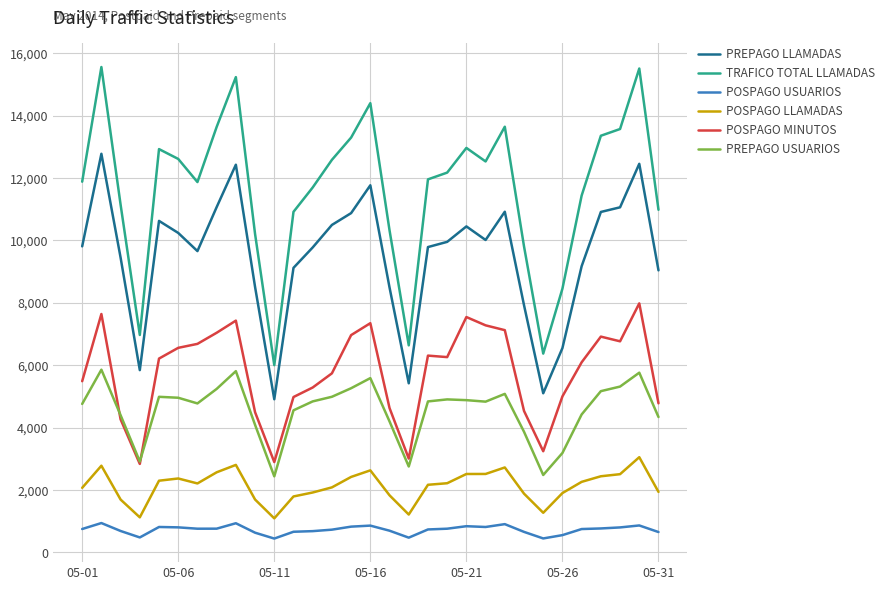

What is the difference between the second highest and second lowest values in the TRAFICO TOTAL LLAMADAS series?

9134